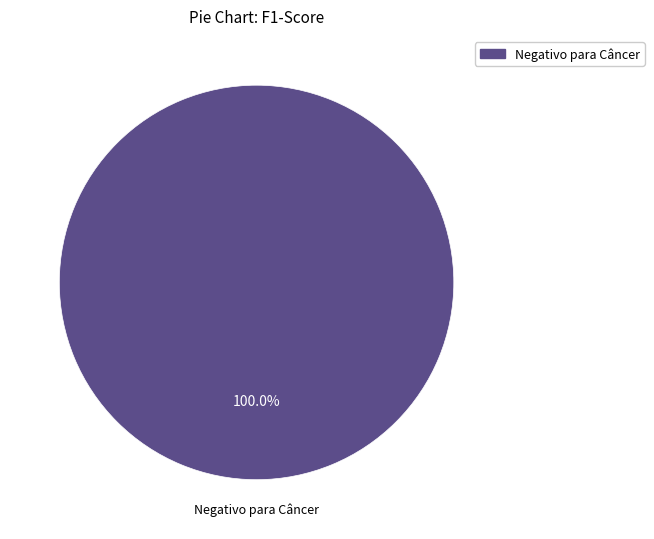

Rank the categories by value from lowest to highest.

Negativo para Câncer